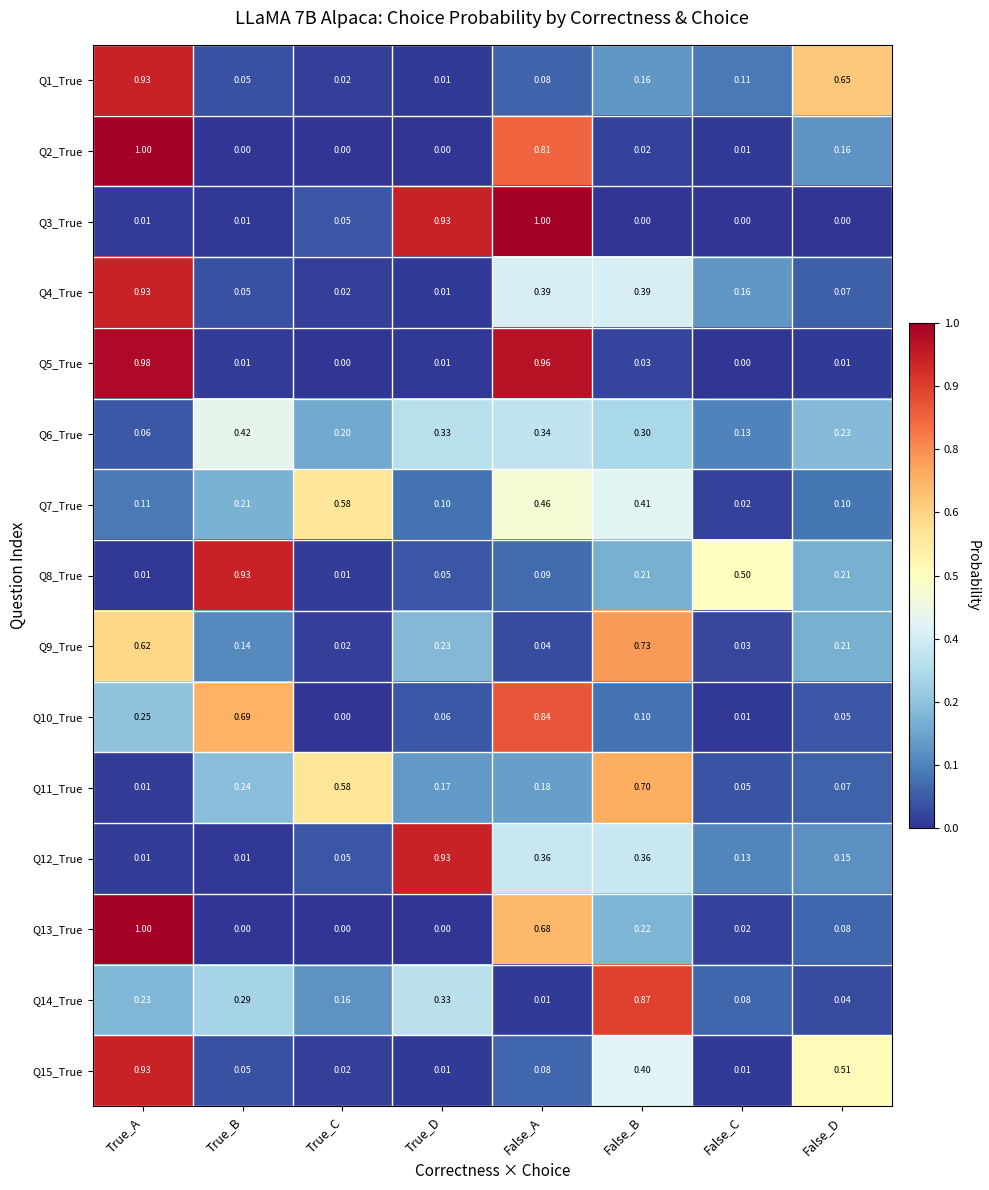

Where is Q1_True nearest to the value 0?

True_D